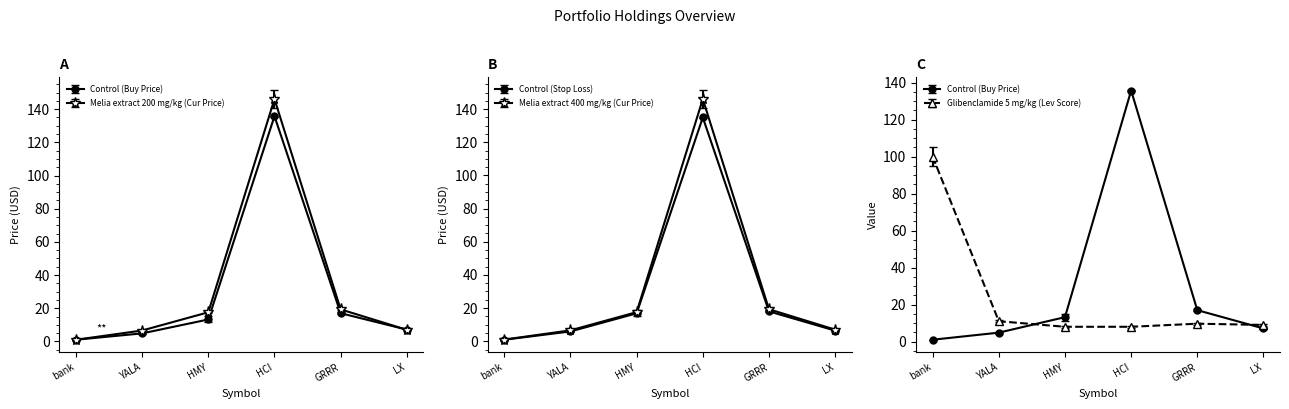

How many data points in price_buy are less than 13?

3